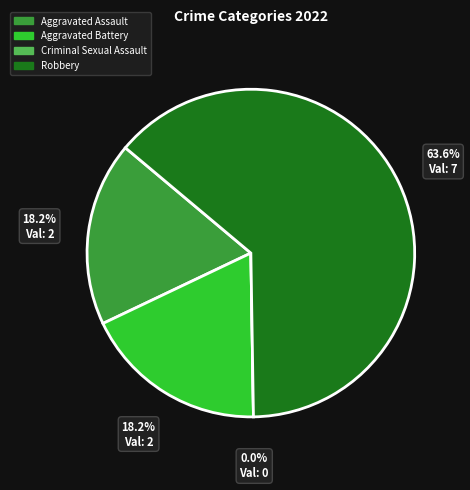

Which has a higher value, Aggravated Assault or Aggravated Battery?

Aggravated Assault